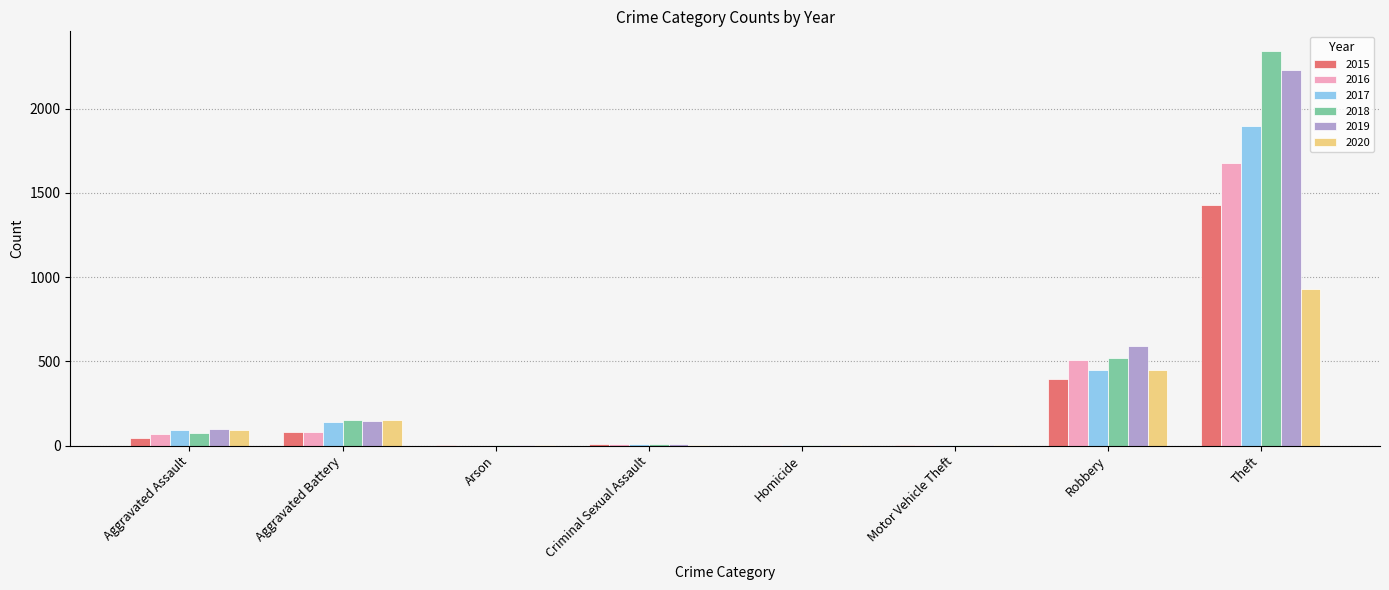

How many groups of bars are there?

8